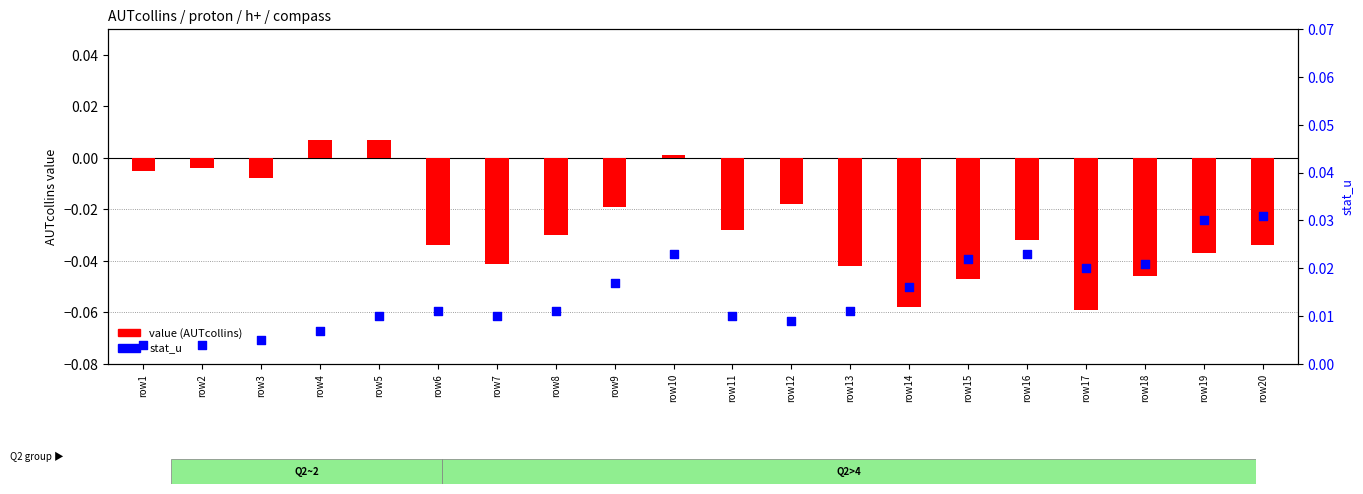

Which series has the widest spread of Y values?

value (AUTcollins)